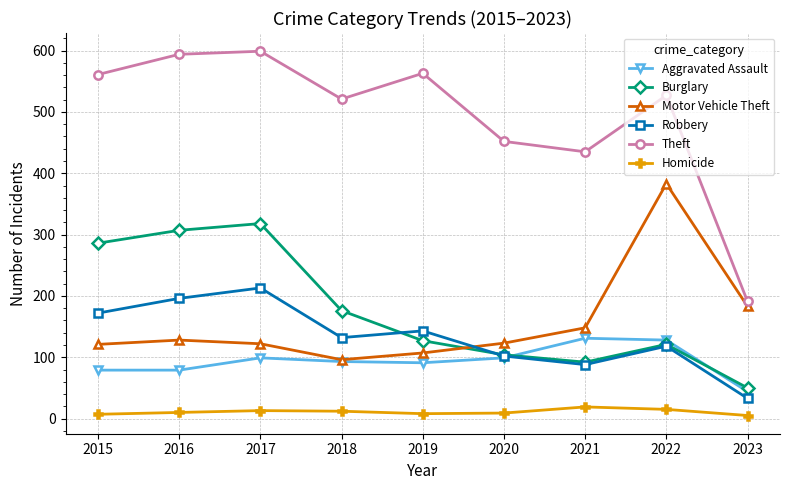

What is the difference between the Theft values at 2015 and 2016?

33